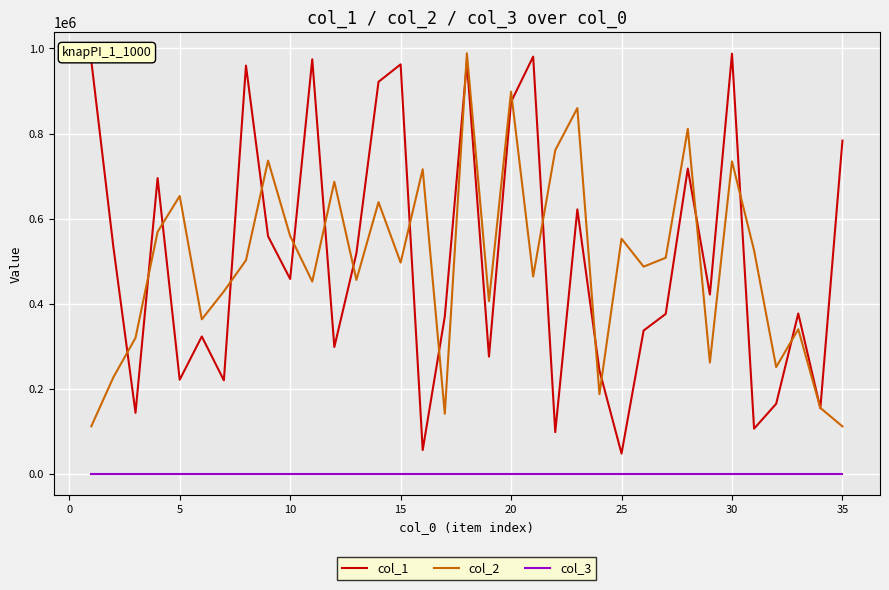

What is the greatest value displayed?

988657